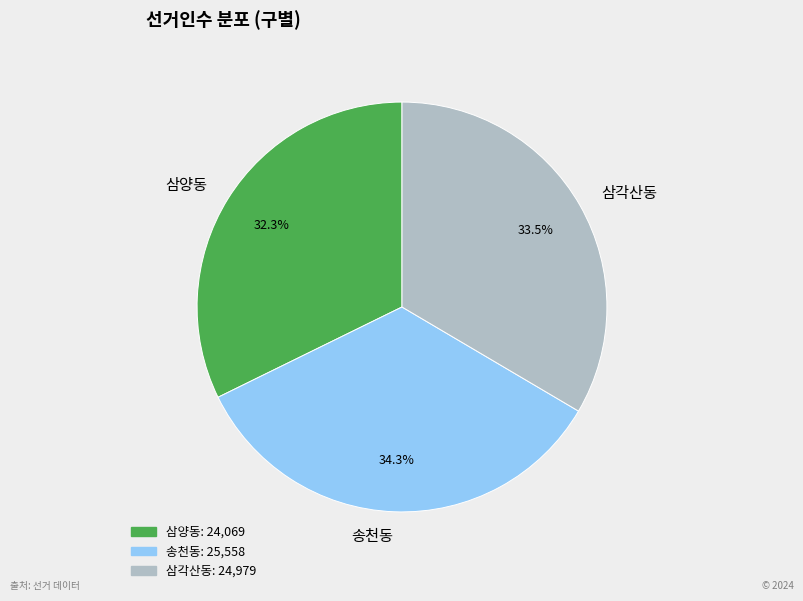

The 삼각산동 slice represents 27% of the pie. True or false?

False